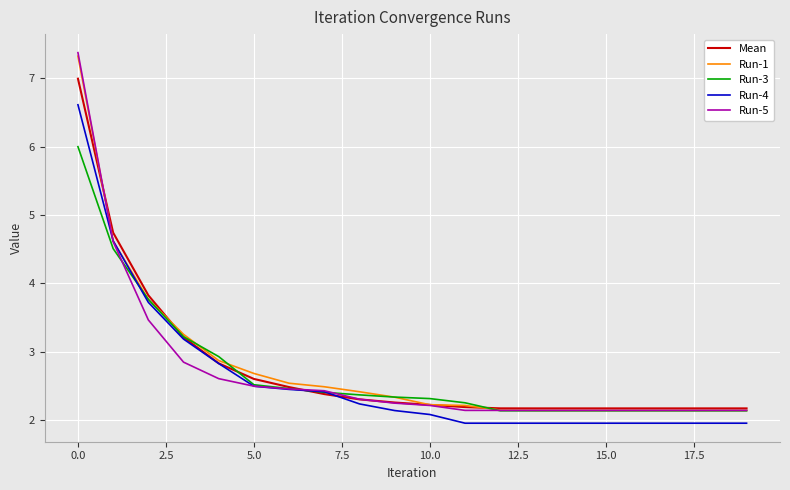

Which series has the largest range (max minus min)?

Run-5